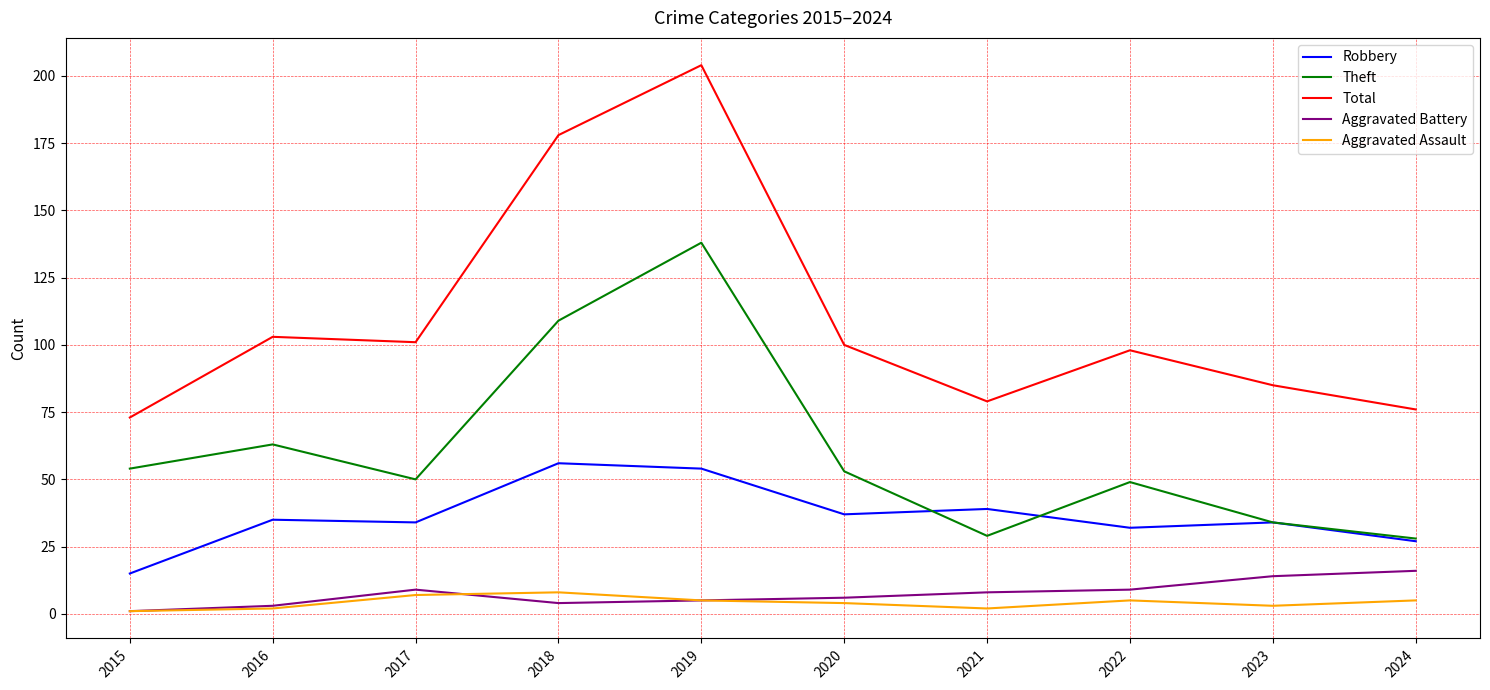

True or false: Robbery and Aggravated Assault cross at least once.

False